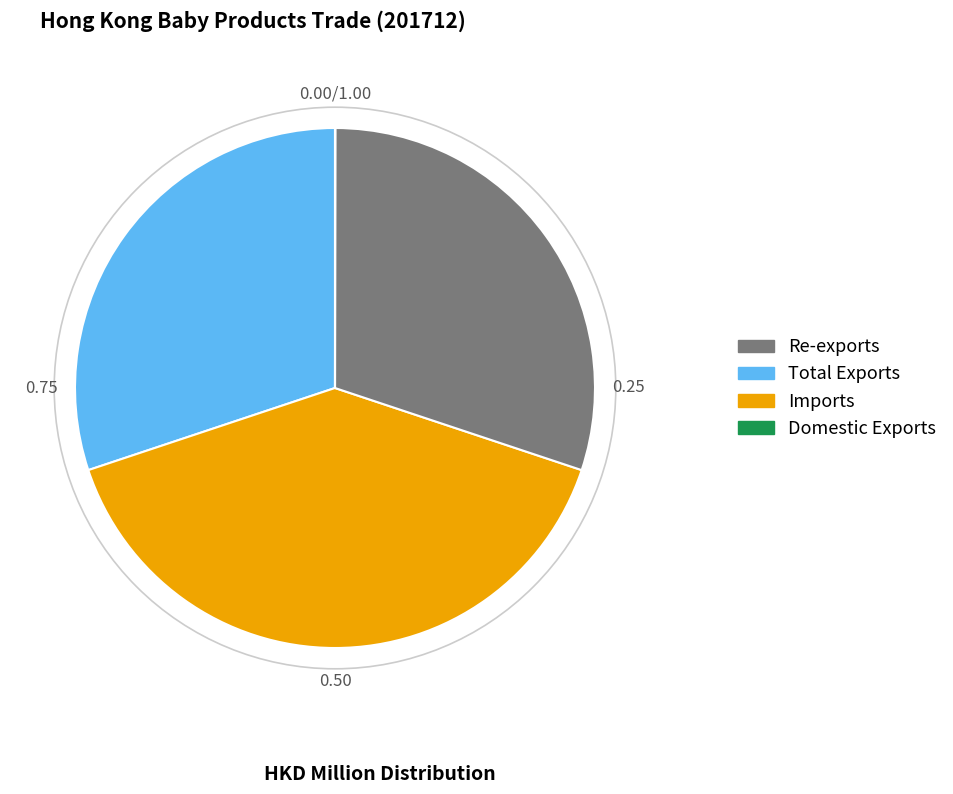

Does any single category account for the majority?

No